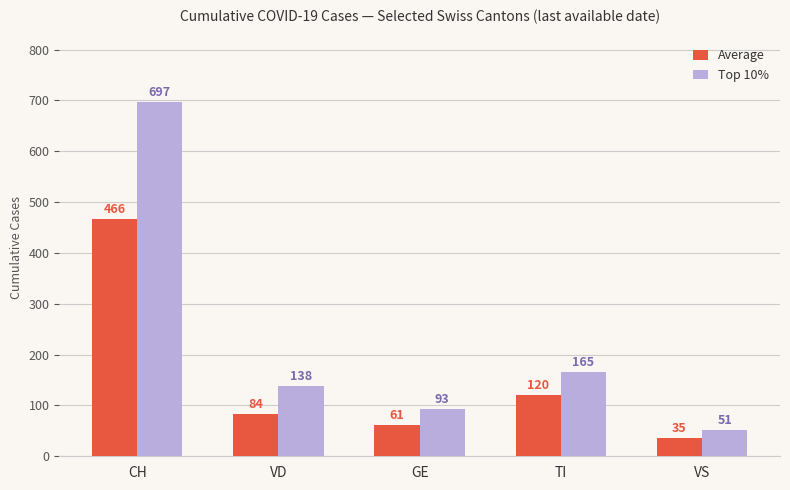

How many categories are shown in the chart?

5